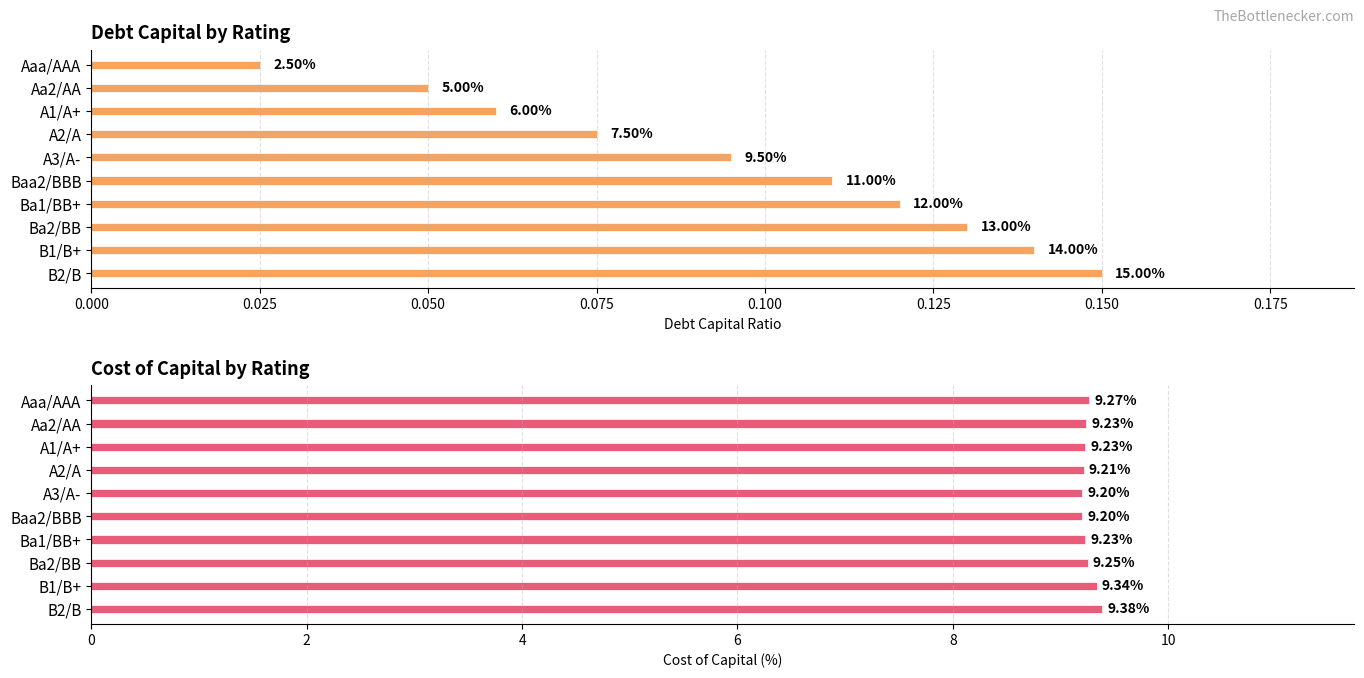

Count the number of data series in this chart.

2